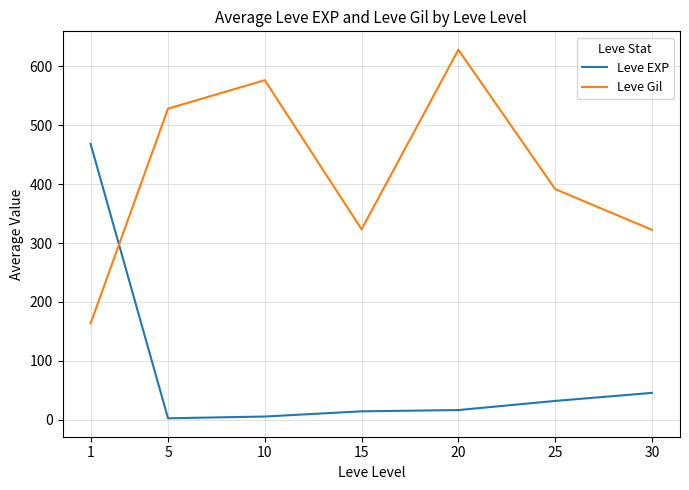

What is the minimum value for Leve EXP?

2.3